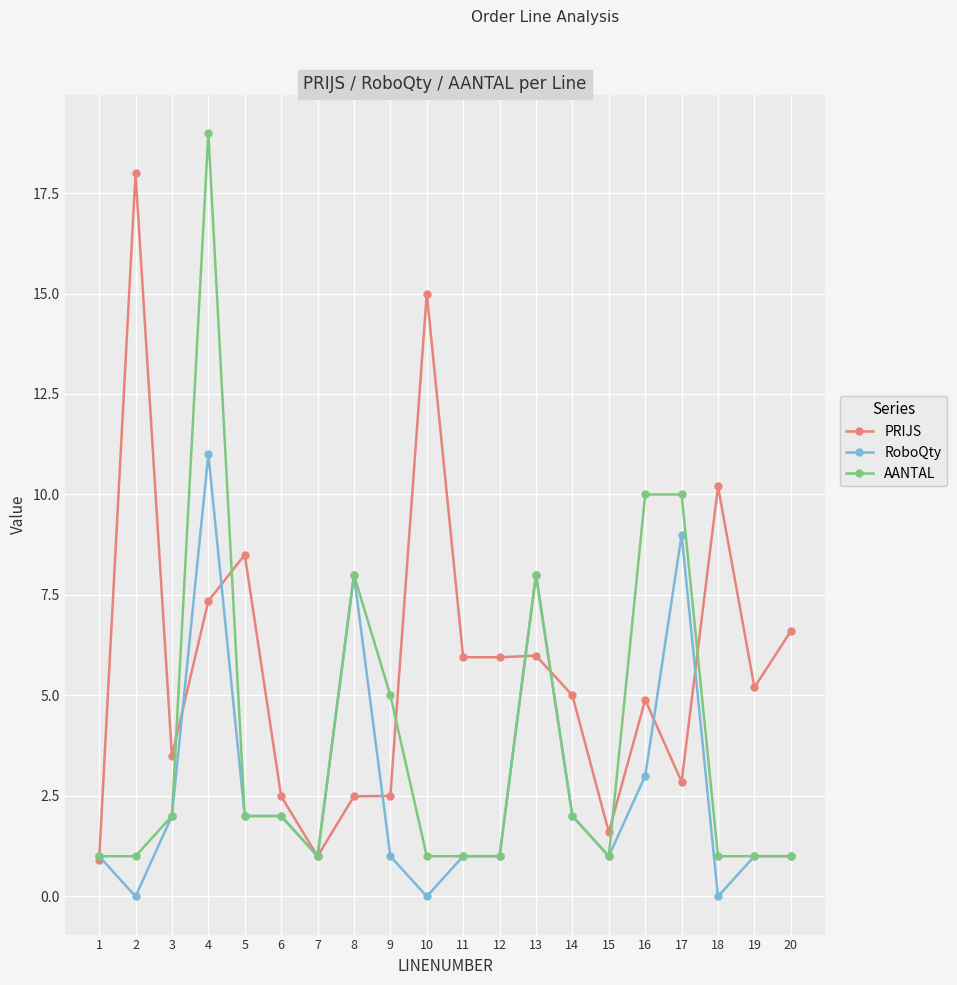

The value of AANTAL at 1 is 1.0. True or false?

True